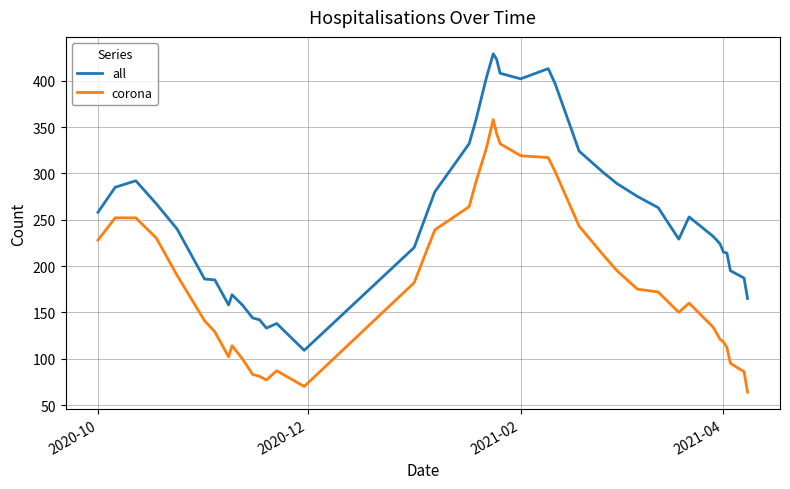

Which series has the largest total across all categories?

all